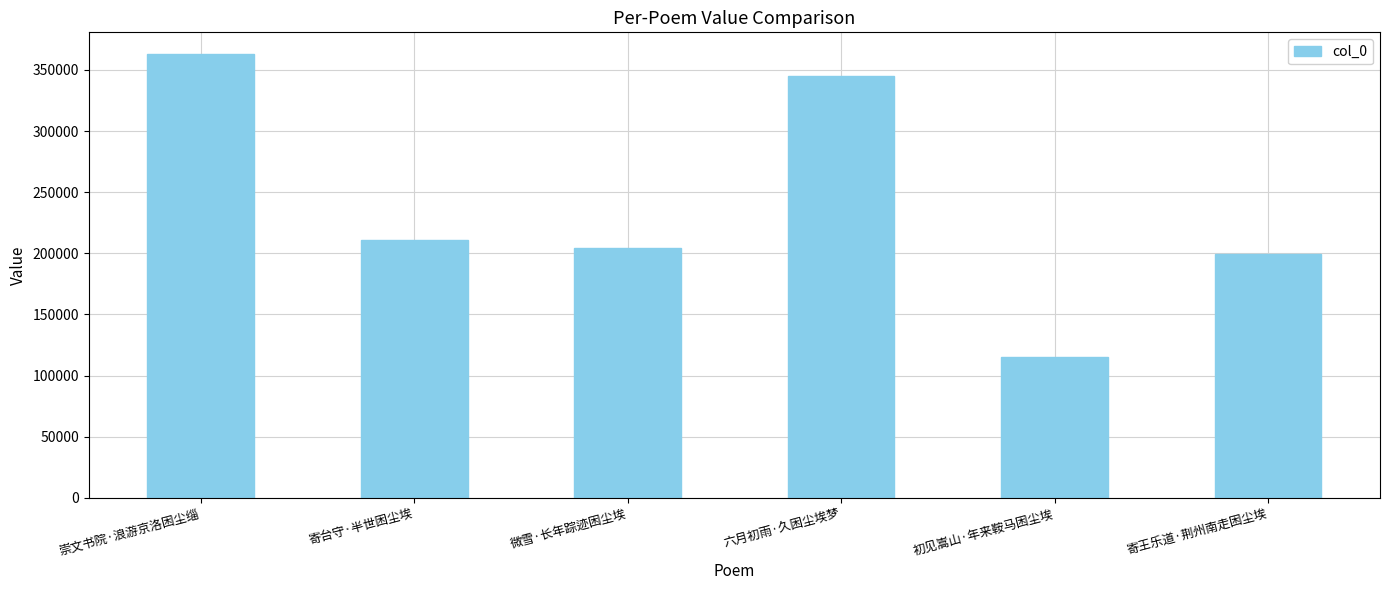

List the labels in order of value, largest first.

崇文书院·浪游京洛困尘缁, 六月初雨·久困尘埃梦, 寄台守·半世困尘埃, 微雪·长年踪迹困尘埃, 寄王乐道·荆州南走困尘埃, 初见嵩山·年来鞍马困尘埃